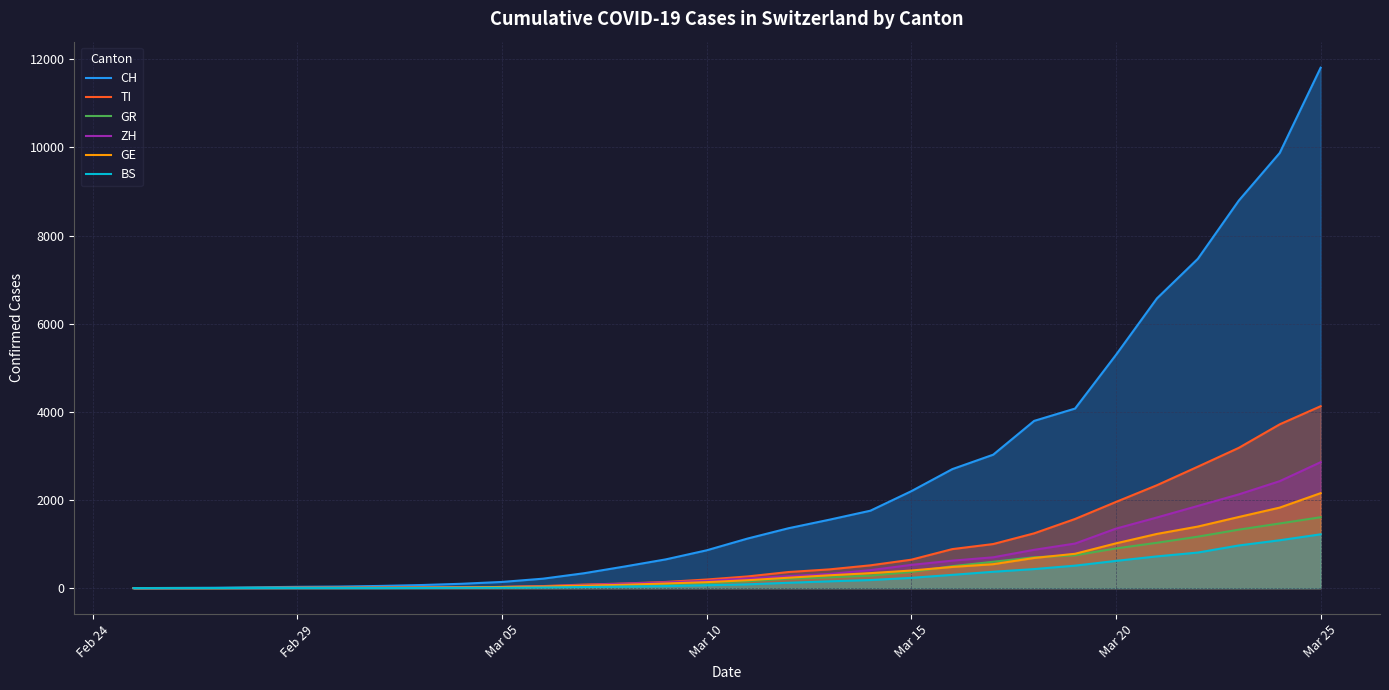

What are all the series names shown in the legend?

CH, TI, GR, ZH, GE, BS